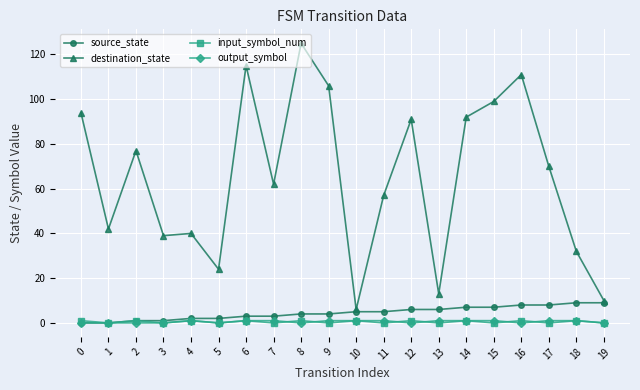

Reading right to left, transcribe all the data shown in this chart.

source_state: 9	9	8	8	7	7	6	6	5	5	4	4	3	3	2	2	1	1	0	0
destination_state: 10	32	70	111	99	92	13	91	57	6	106	125	62	115	24	40	39	77	42	94
input_symbol_num: 0	1	0	1	0	1	0	1	0	1	0	1	0	1	0	1	0	1	0	1
output_symbol: 0	1	1	0	1	1	1	0	1	1	1	0	1	1	0	1	0	0	0	0